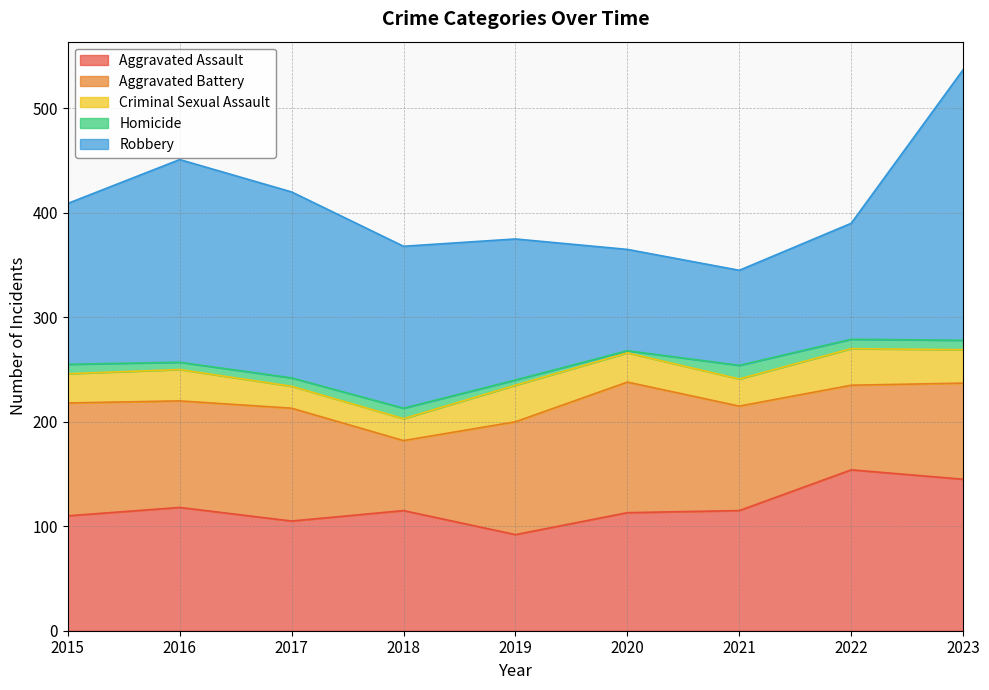

What is the approximate value of Criminal Sexual Assault at 2015, to the nearest 10?

30